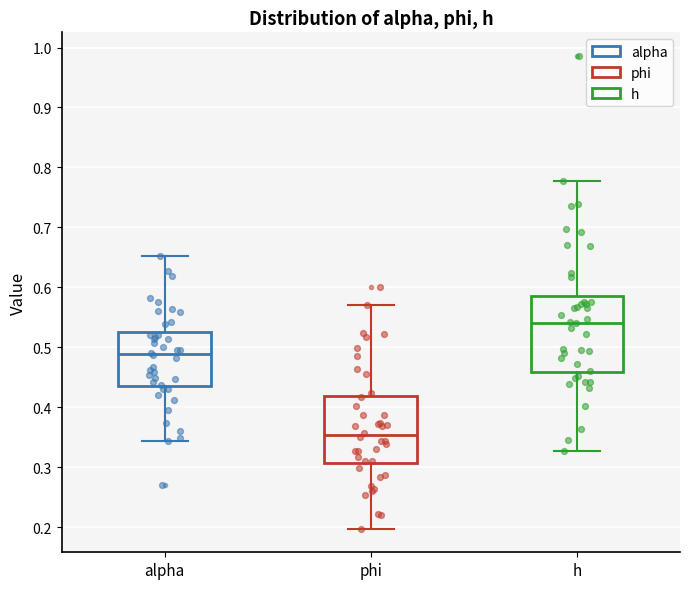

Where does the median line of the box for phi sit on the y-axis? The values are not printed on the chart, so give them approximately, as read against the axis.

0.35